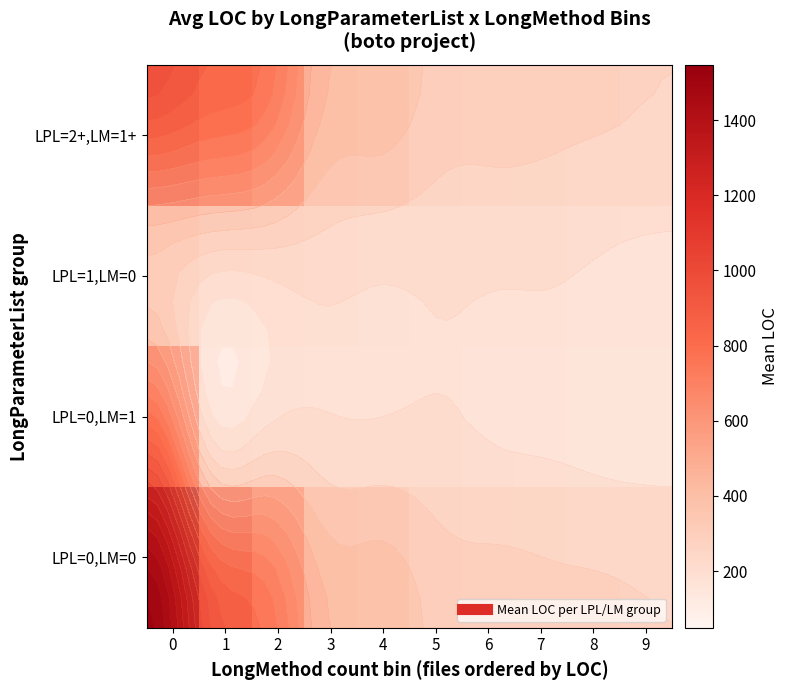

What is the difference between the LPL=1,LM=0 values at 2 and 4?

38